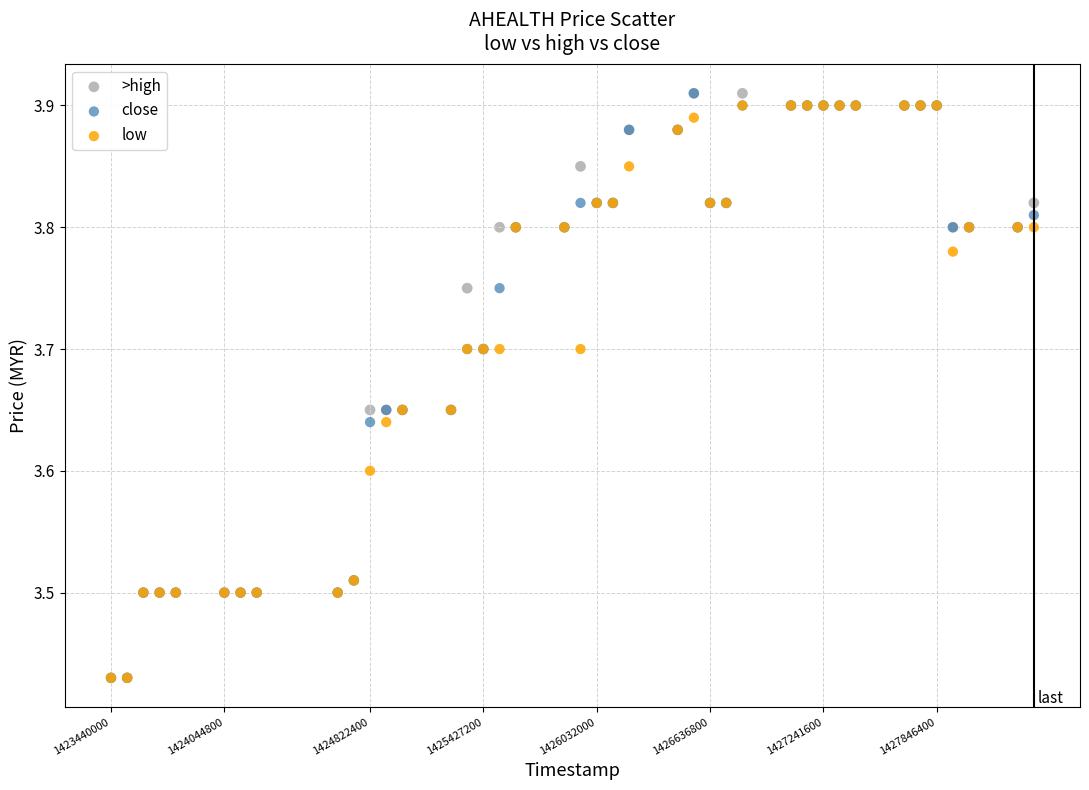

What are all the series names shown in the legend?

>high, close, low